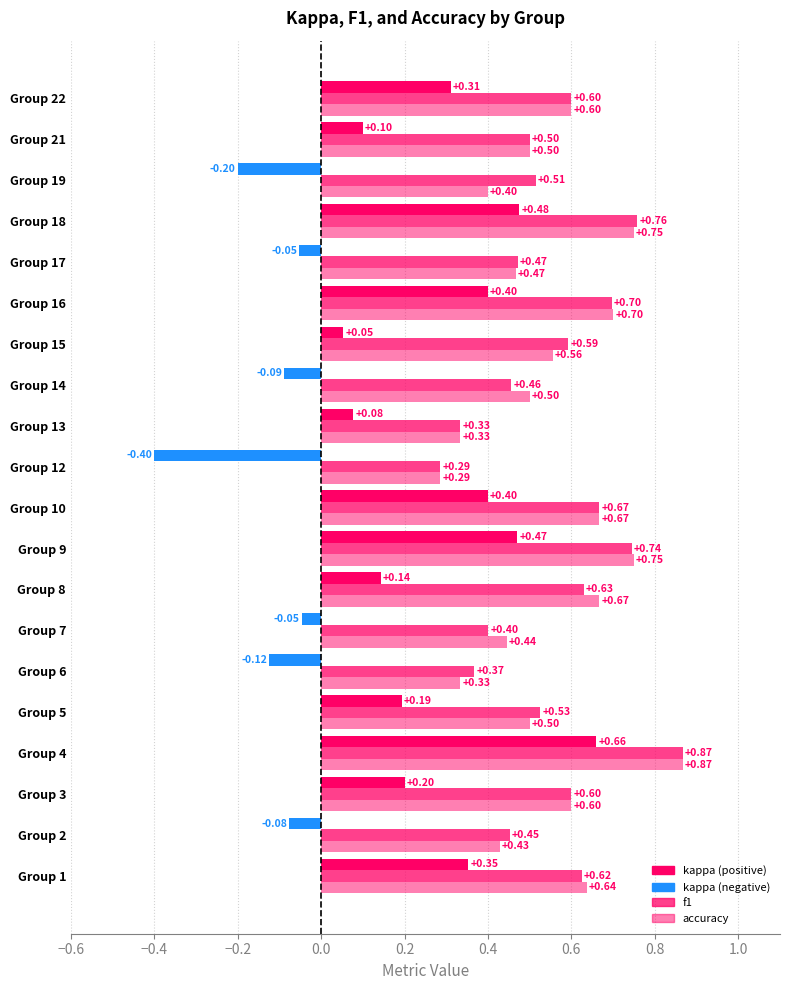

At 6, list the series in order from largest to smallest.

f1, accuracy, kappa